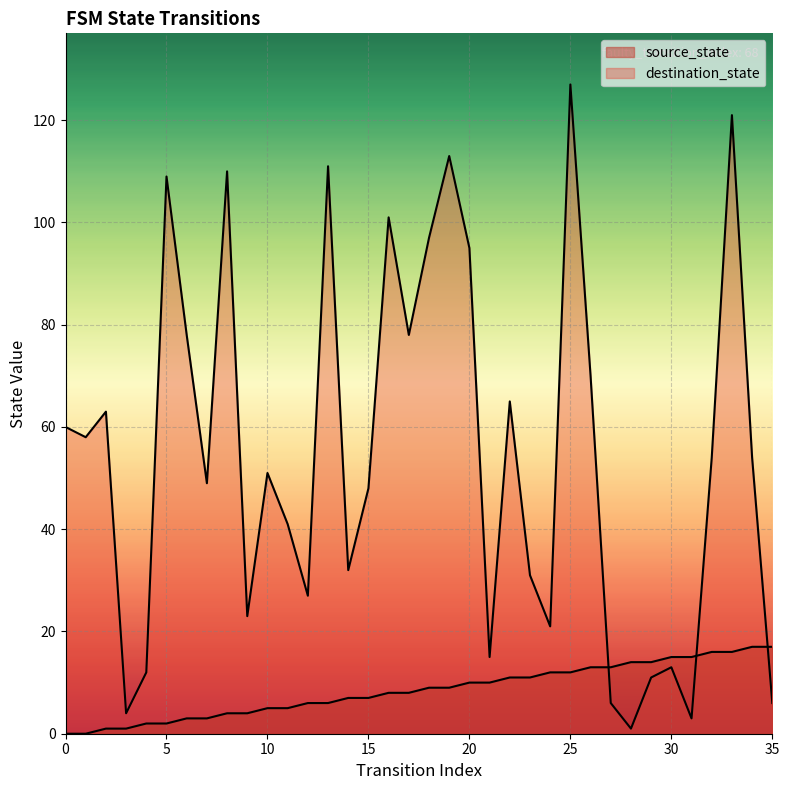

What is the difference between the second highest and minimum values in the source_state series?

17